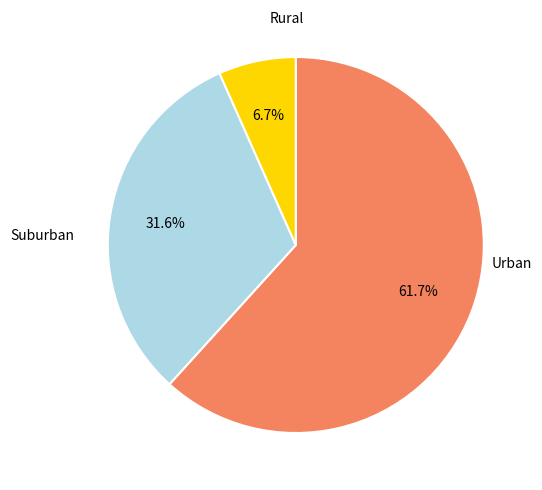

Is there any slice that represents more than half of the pie?

Yes